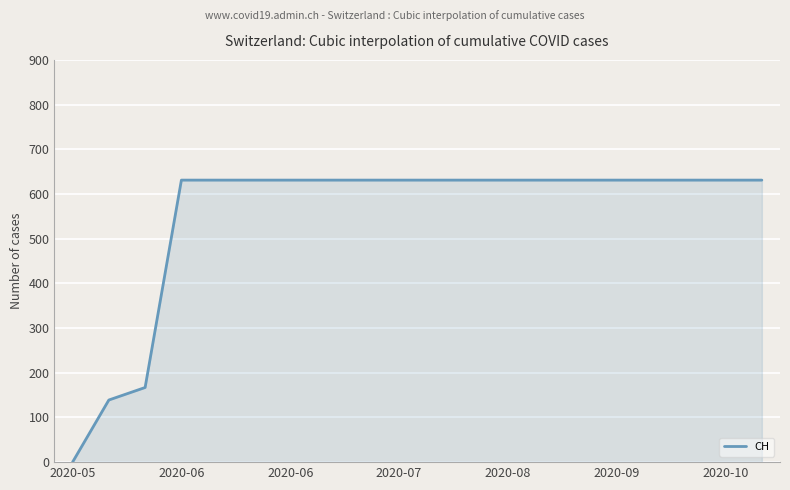

How many values are below 631?

3